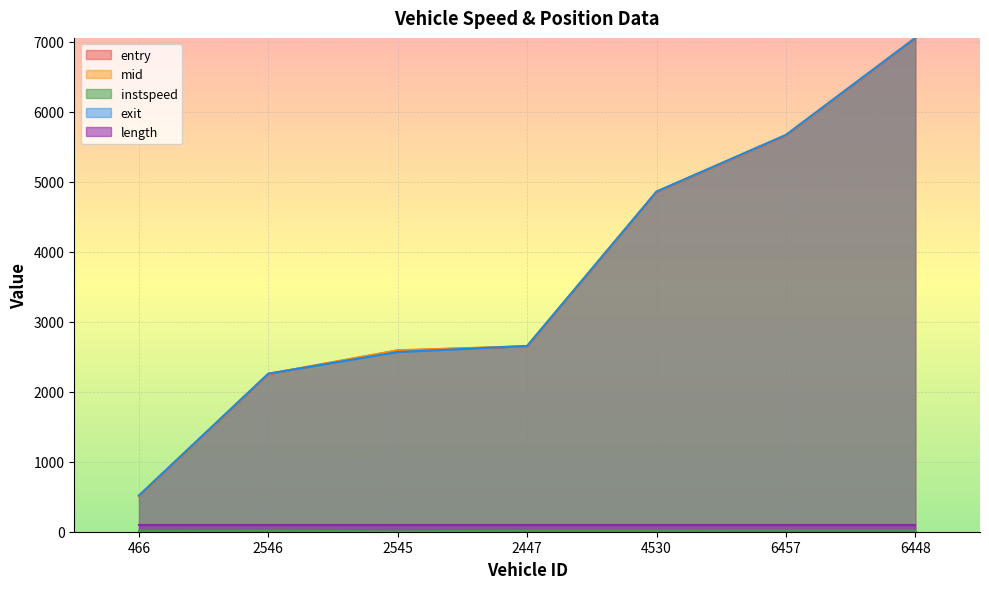

Where does the exit series first go above 2655?

2447